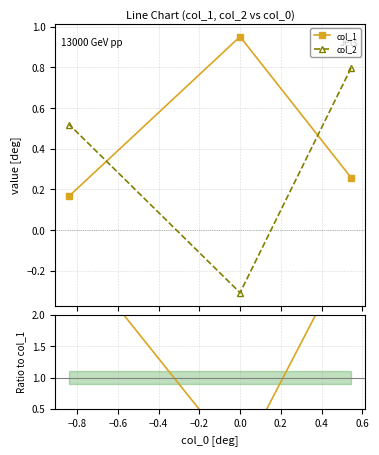

What is the minimum value for col_2?

-0.3